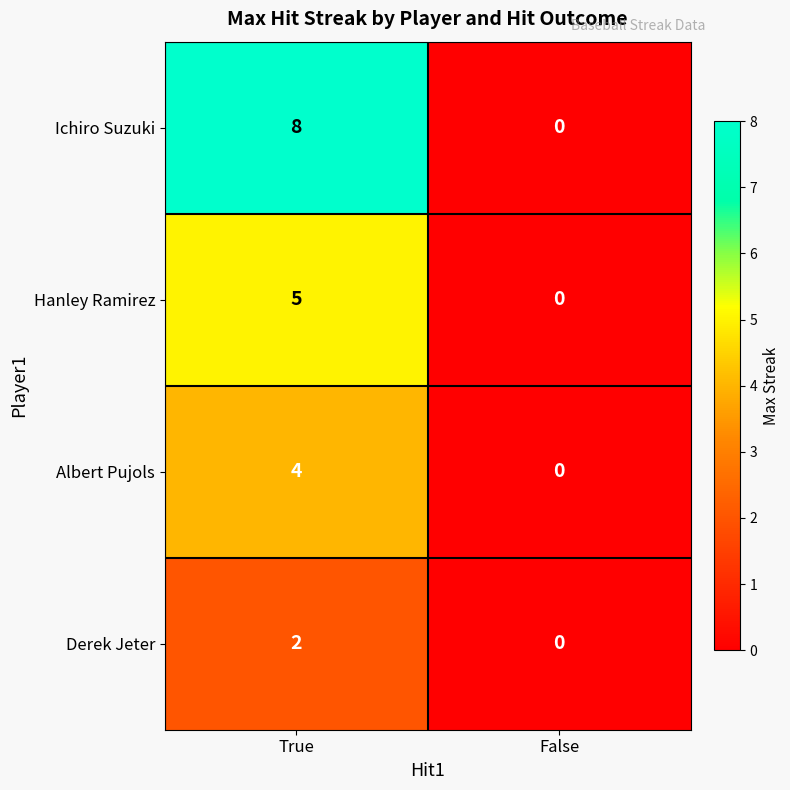

Reading left to right, what are all the values shown in this chart?

Ichiro Suzuki: True=8	False=0
Hanley Ramirez: True=5	False=0
Albert Pujols: True=4	False=0
Derek Jeter: True=2	False=0